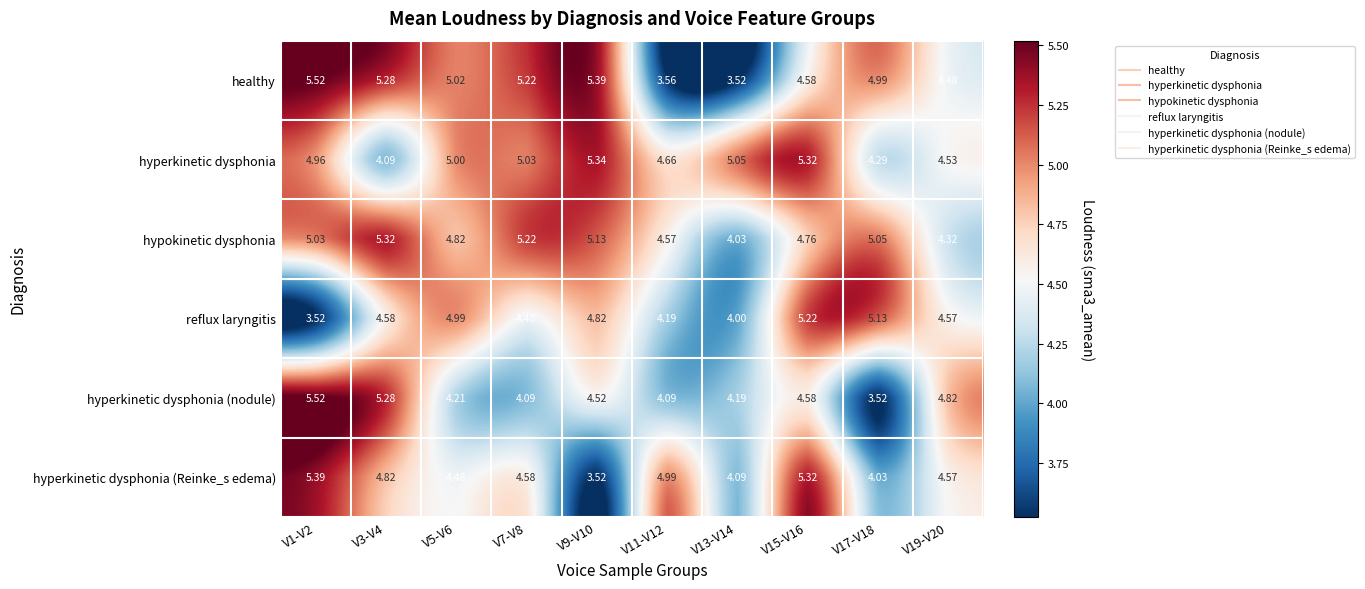

Is the value of hyperkinetic dysphonia at V5-V6 greater than the value of hypokinetic dysphonia at V7-V8?

No